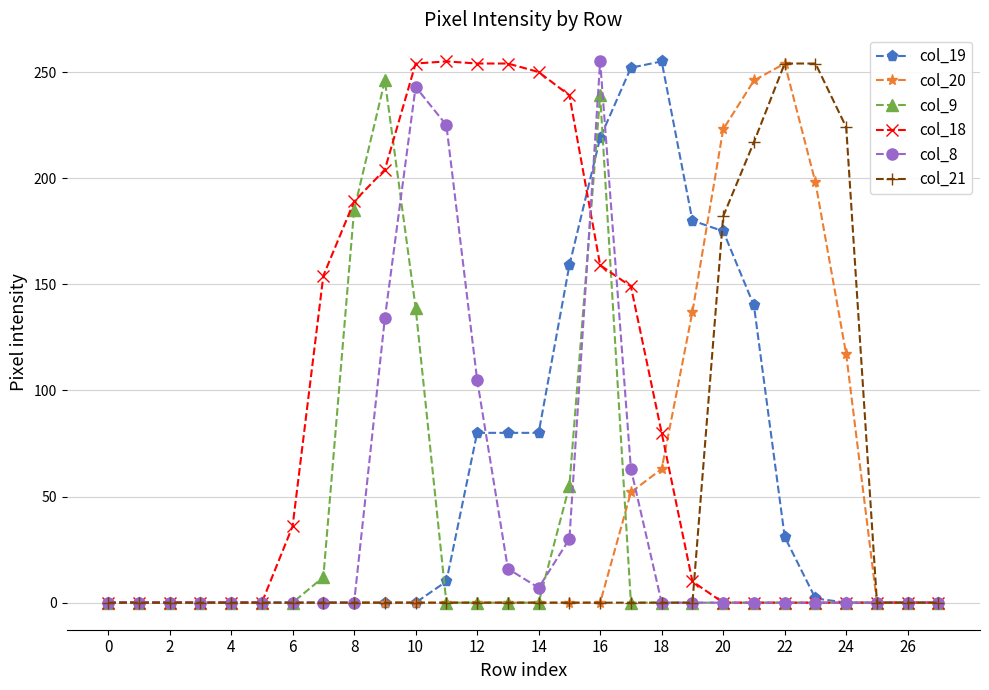

In col_19, how many points are higher than both neighbors (excluding endpoints)?

1